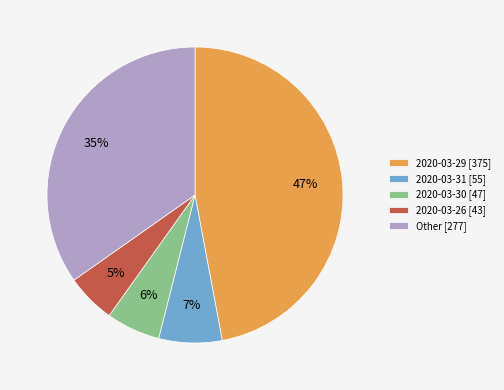

Combined, do 2020-03-26 [43] and 2020-03-30 [47] account for over 50%?

No